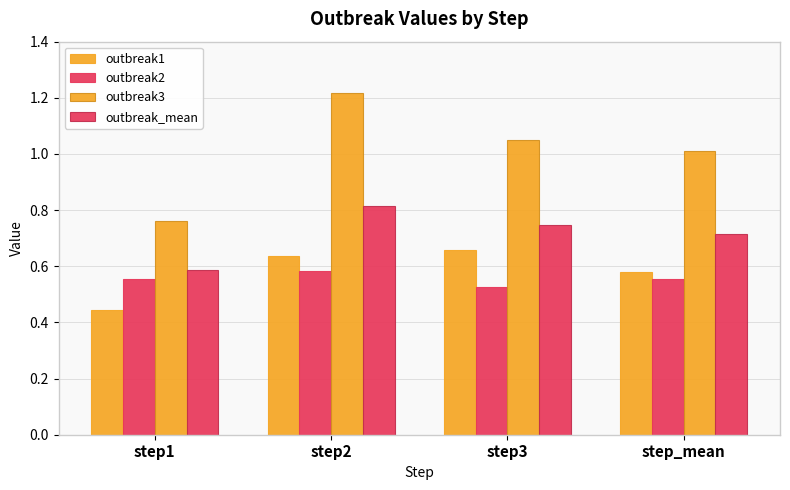

At which label is outbreak1 closest to 0?

step1